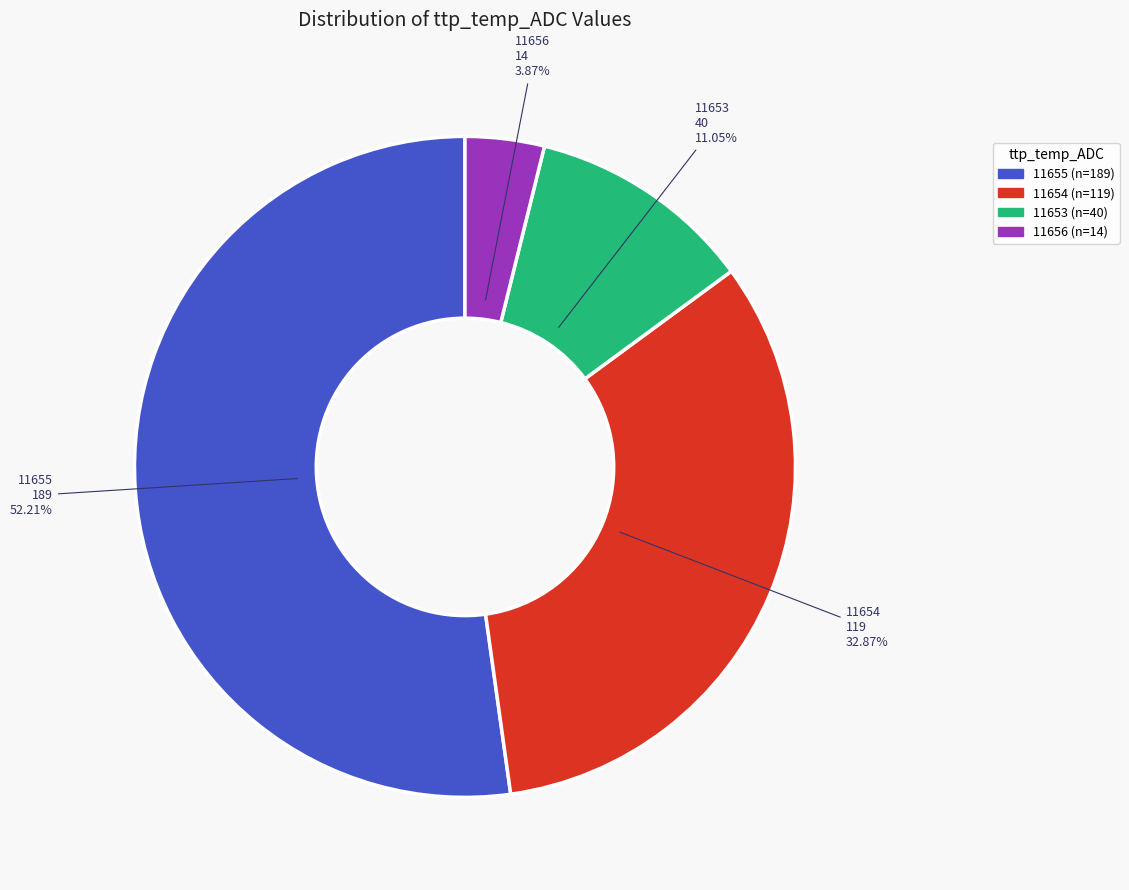

Is there a majority slice in this chart?

Yes